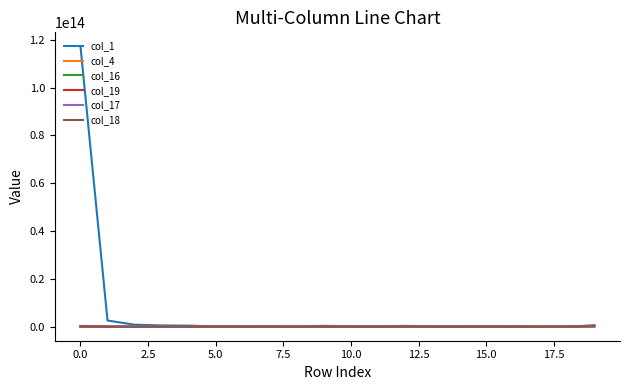

Which series has the widest spread of values?

col_1